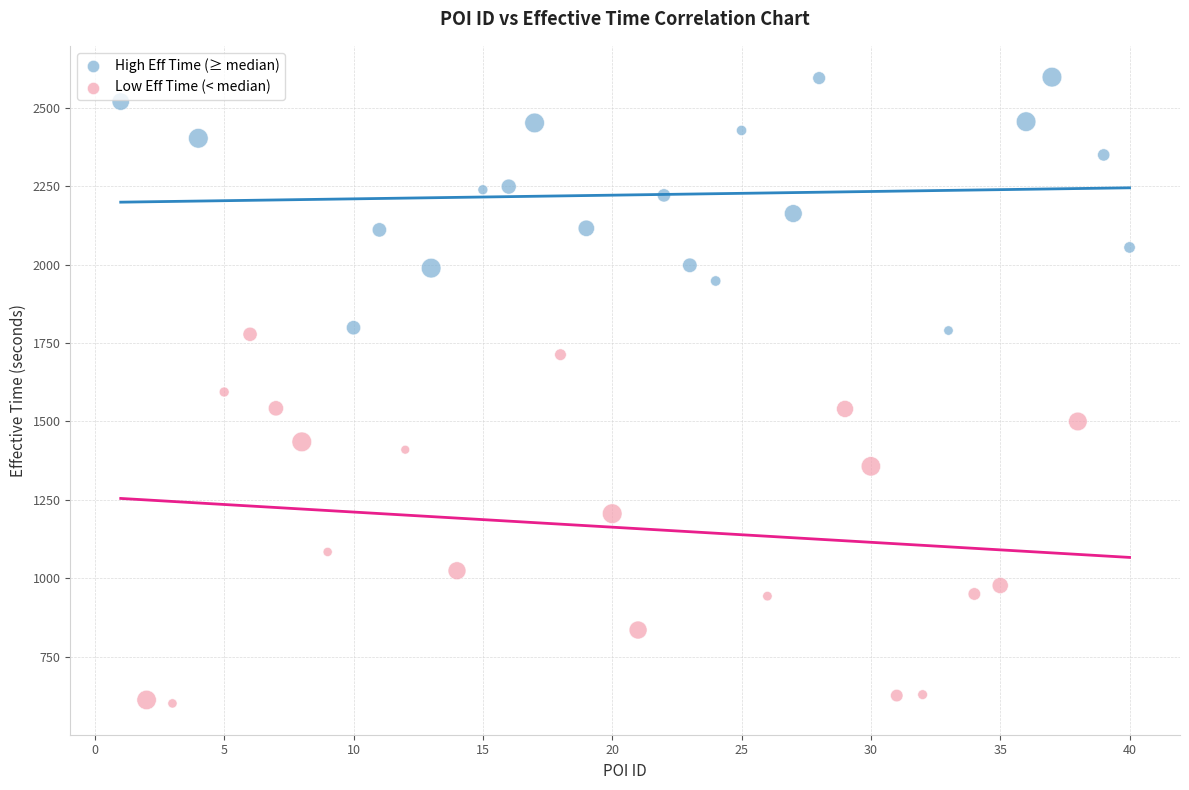

Which series contains the highest Y value?

High Eff Time (≥ median)